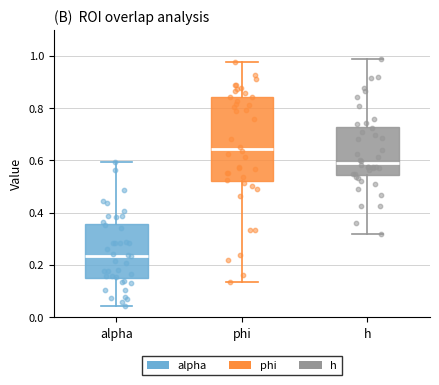

Which box is the tallest, from its lower edge to its upper edge?

phi